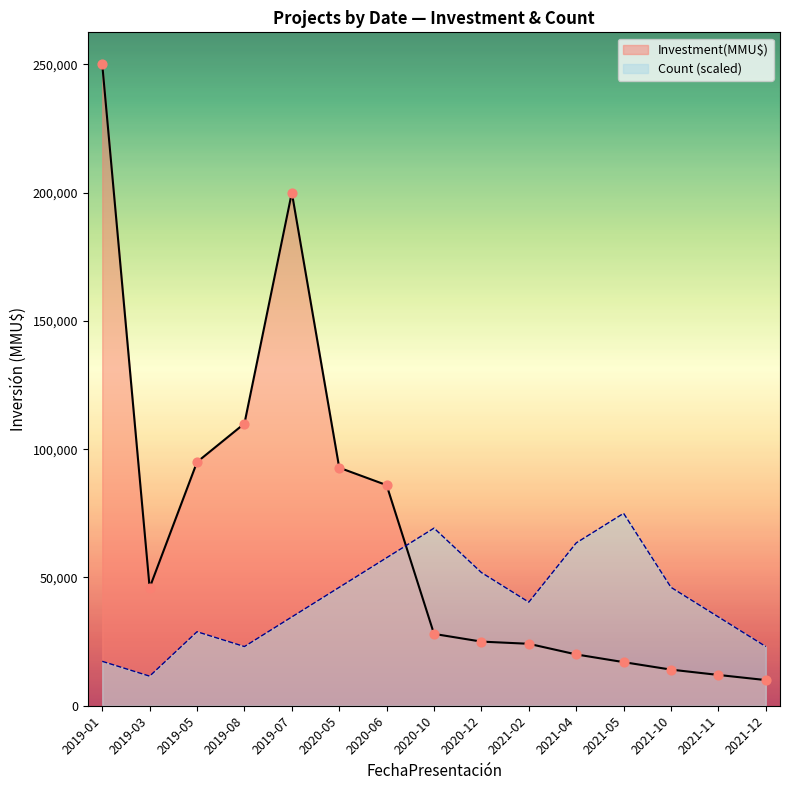

Which series has the widest spread of Y values?

Investment(MMU$)